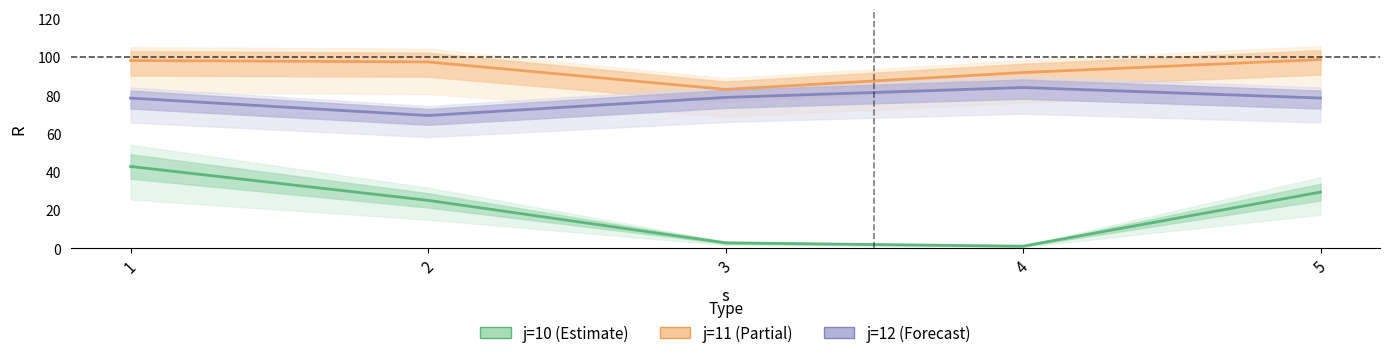

Reading left to right, transcribe all the data shown in this chart.

j=10 (Estimate): 1=42.7	2=25.0	3=2.7	4=1.0	5=29.3
j=11 (Partial): 1=98.1	2=97.3	3=83.0	4=91.8	5=98.6
j=12 (Forecast): 1=78.4	2=69.3	3=78.8	4=84.0	5=78.5